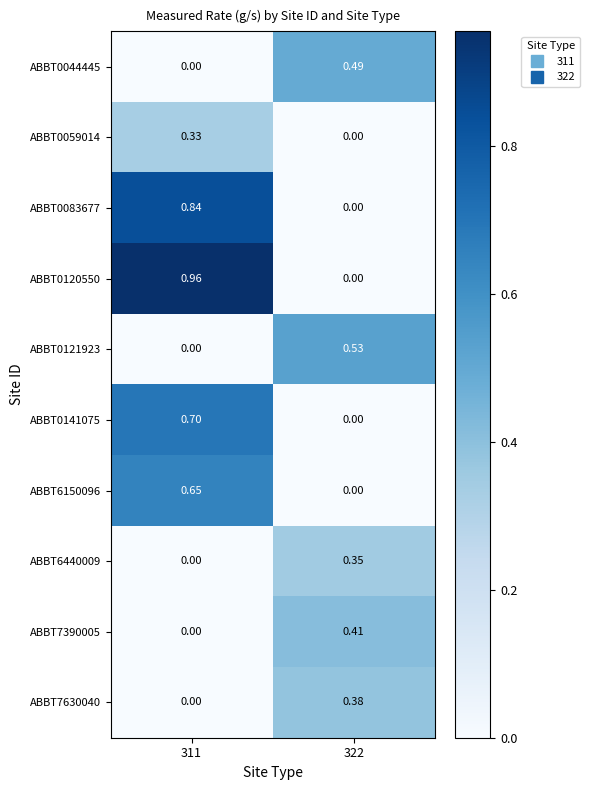

Is the value of ABBT0120550 at 311 greater than the value of ABBT6150096 at 322?

Yes